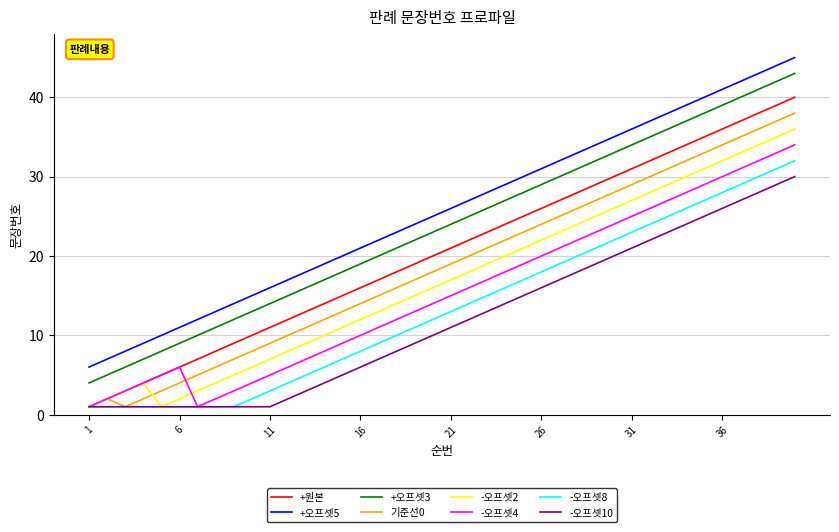

True or false: +원본 and +오프셋5 cross at least once.

False